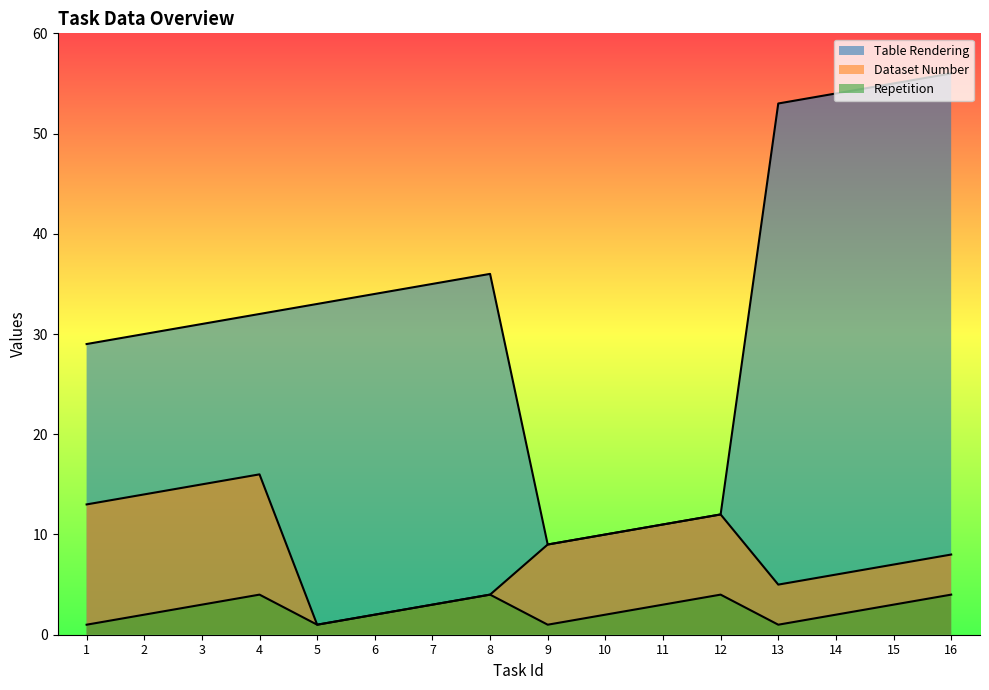

Reading left to right, what are all the values shown in this chart?

Table Rendering: 29	30	31	32	33	34	35	36	9	10	11	12	53	54	55	56
Dataset Number: 13	14	15	16	1	2	3	4	9	10	11	12	5	6	7	8
Repetition: 1	2	3	4	1	2	3	4	1	2	3	4	1	2	3	4